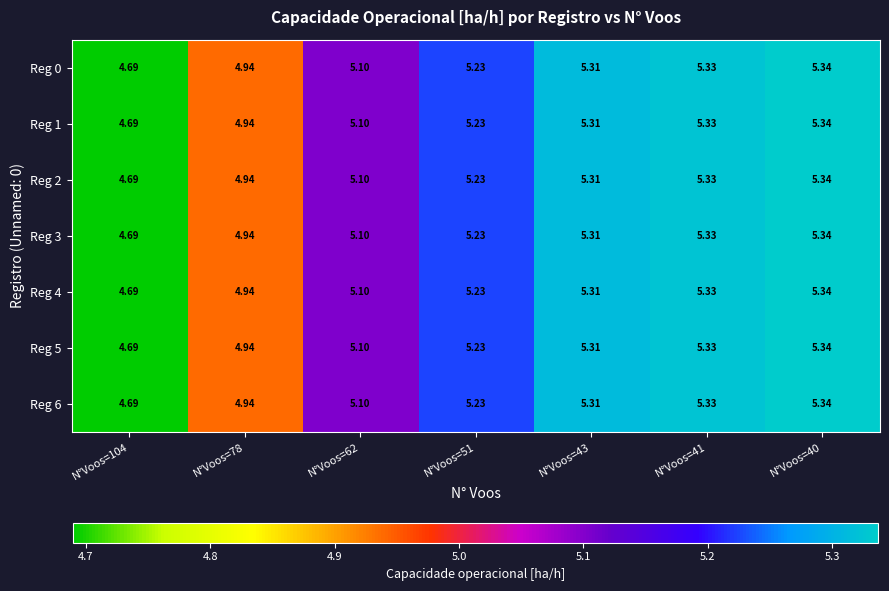

Is the value of Reg 2 at N°Voos=41 greater than the value of Reg 5 at N°Voos=51?

Yes